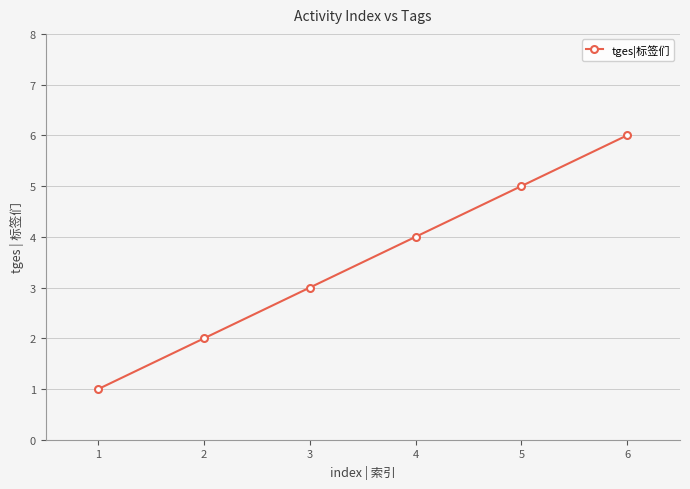

What value does the data have at 4?

4